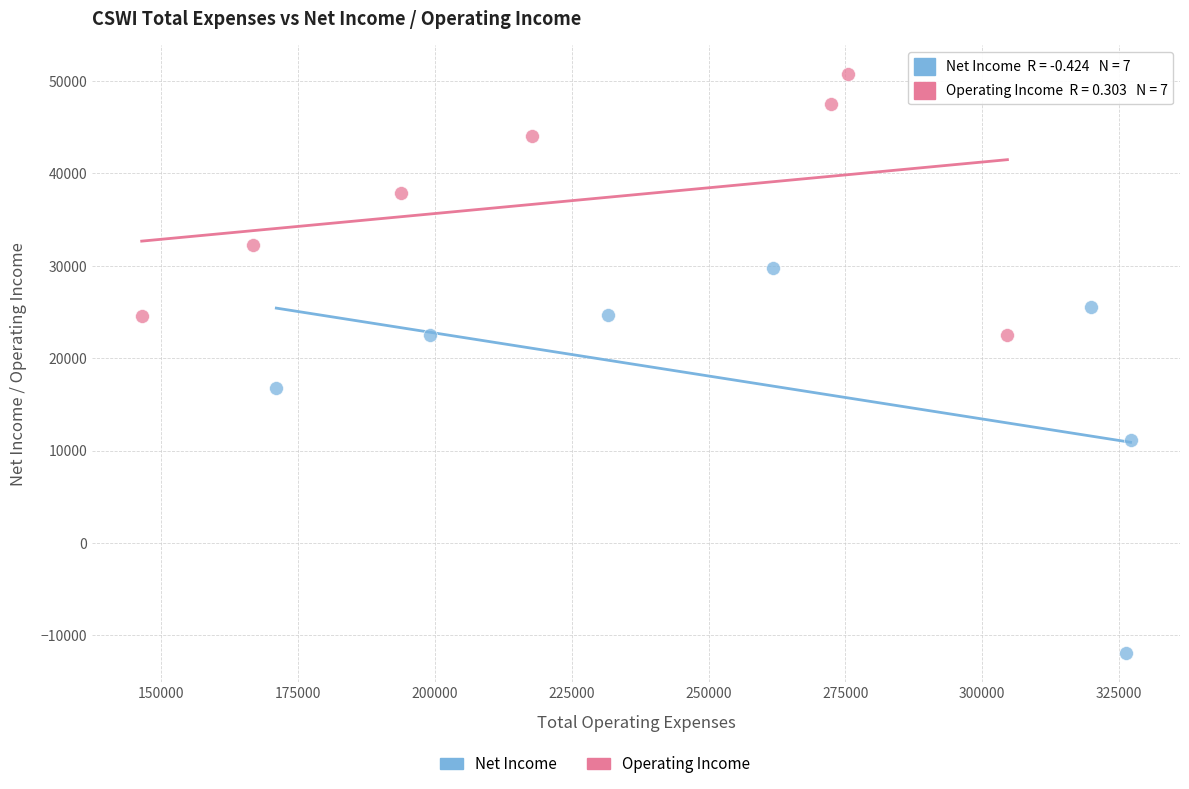

Which series reaches the maximum Y coordinate?

Operating Income